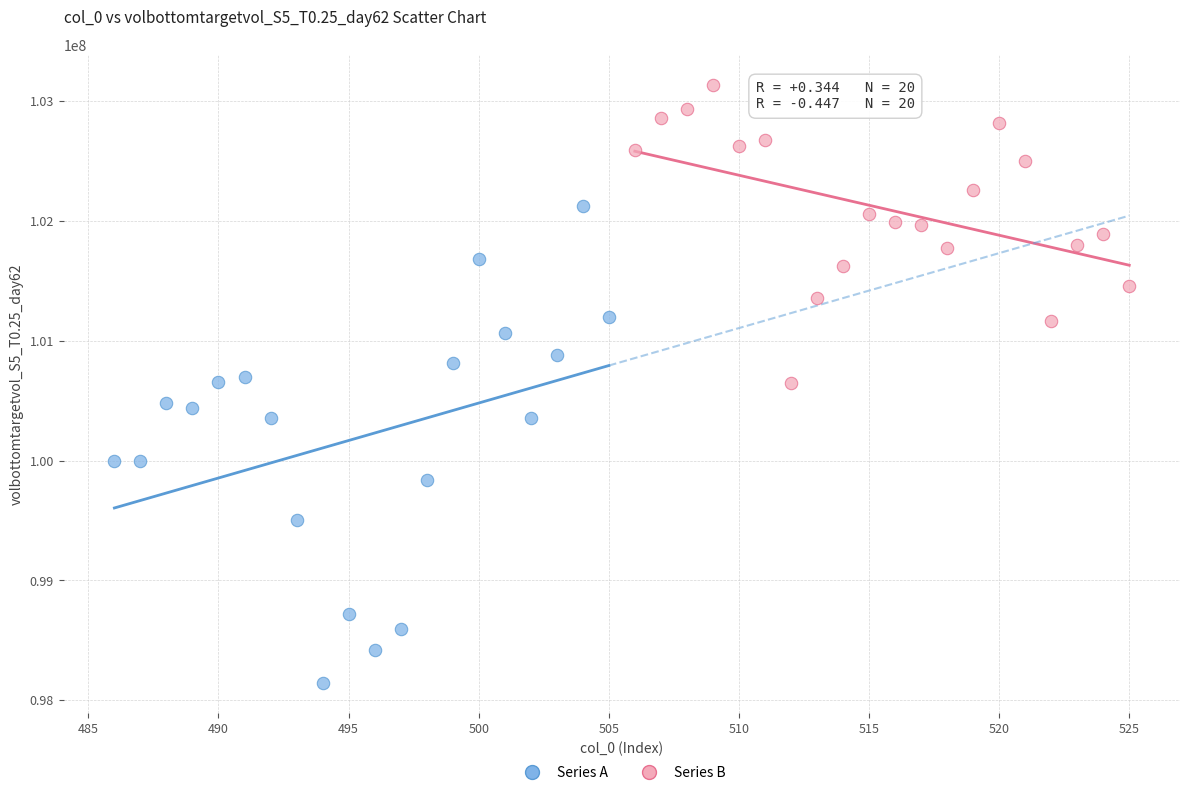

Which series has the largest Y range (max minus min)?

Series A